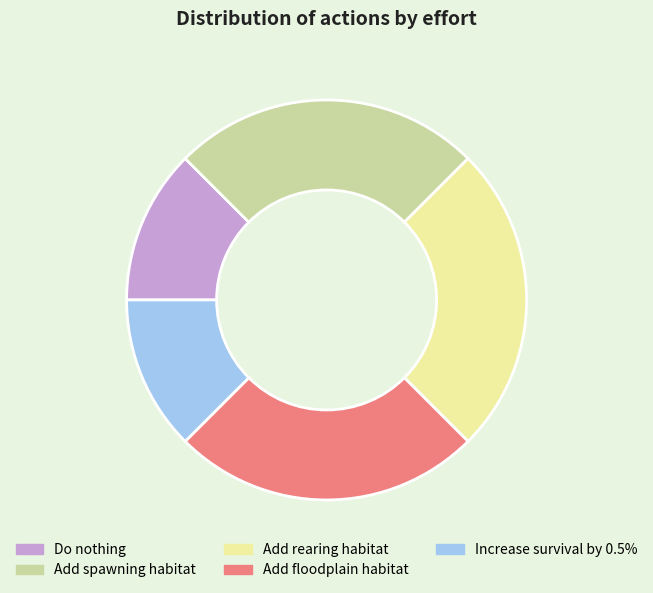

How many segments does this pie chart have?

5